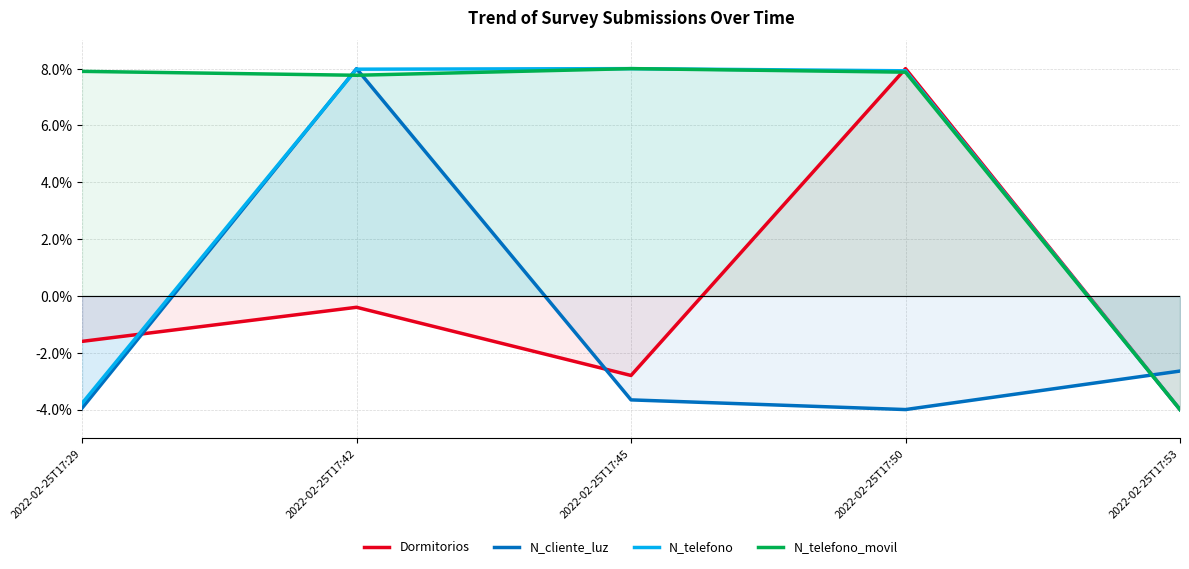

At which category does Dormitorios reach its first local peak?

2022-02-25T17:42